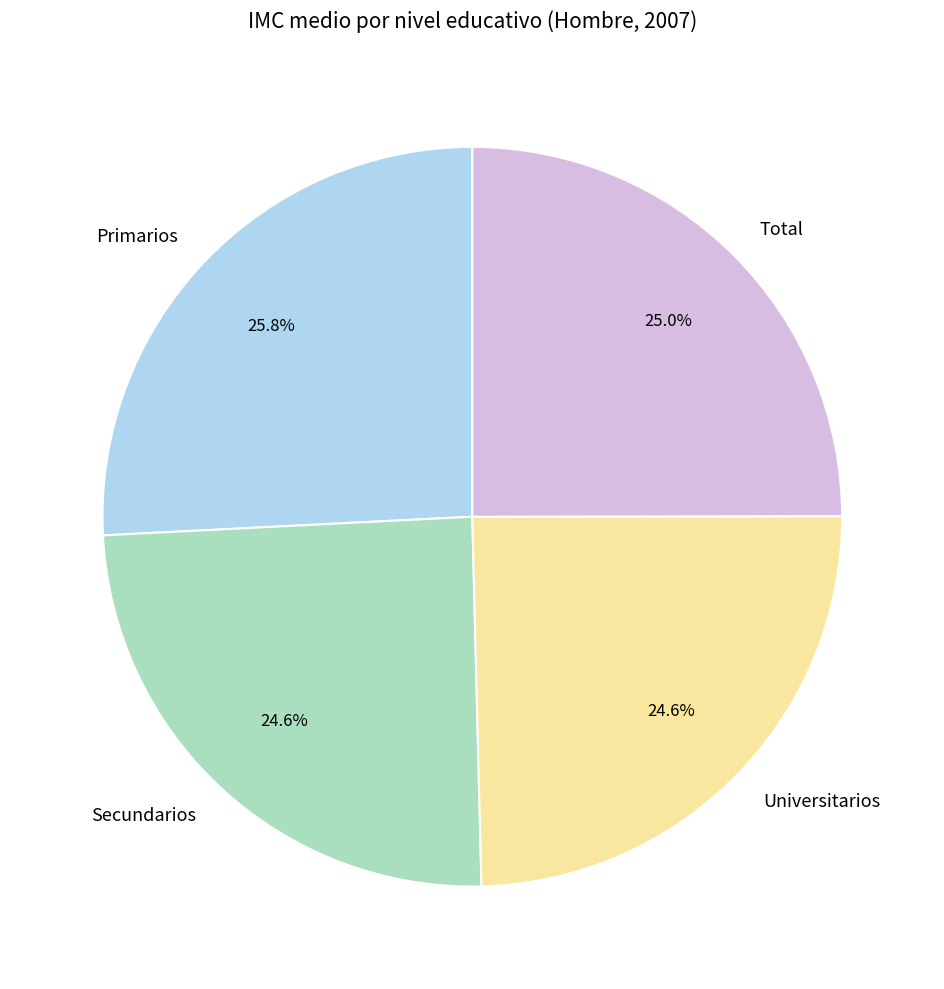

The Total slice represents 11% of the pie. True or false?

False